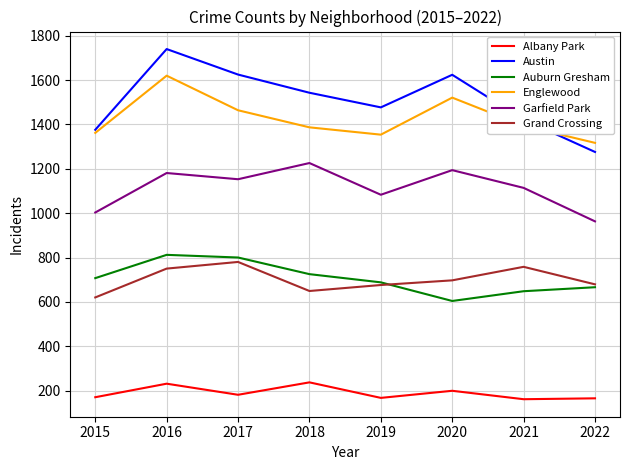

The Auburn Gresham series shows 1005 at 2022. True or false?

False